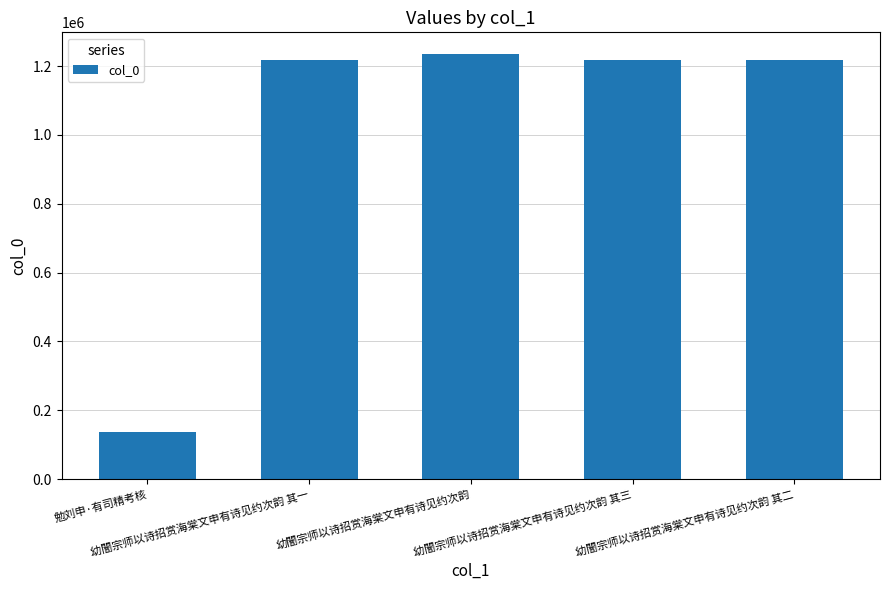

What is the minimum value shown in the chart?

137785